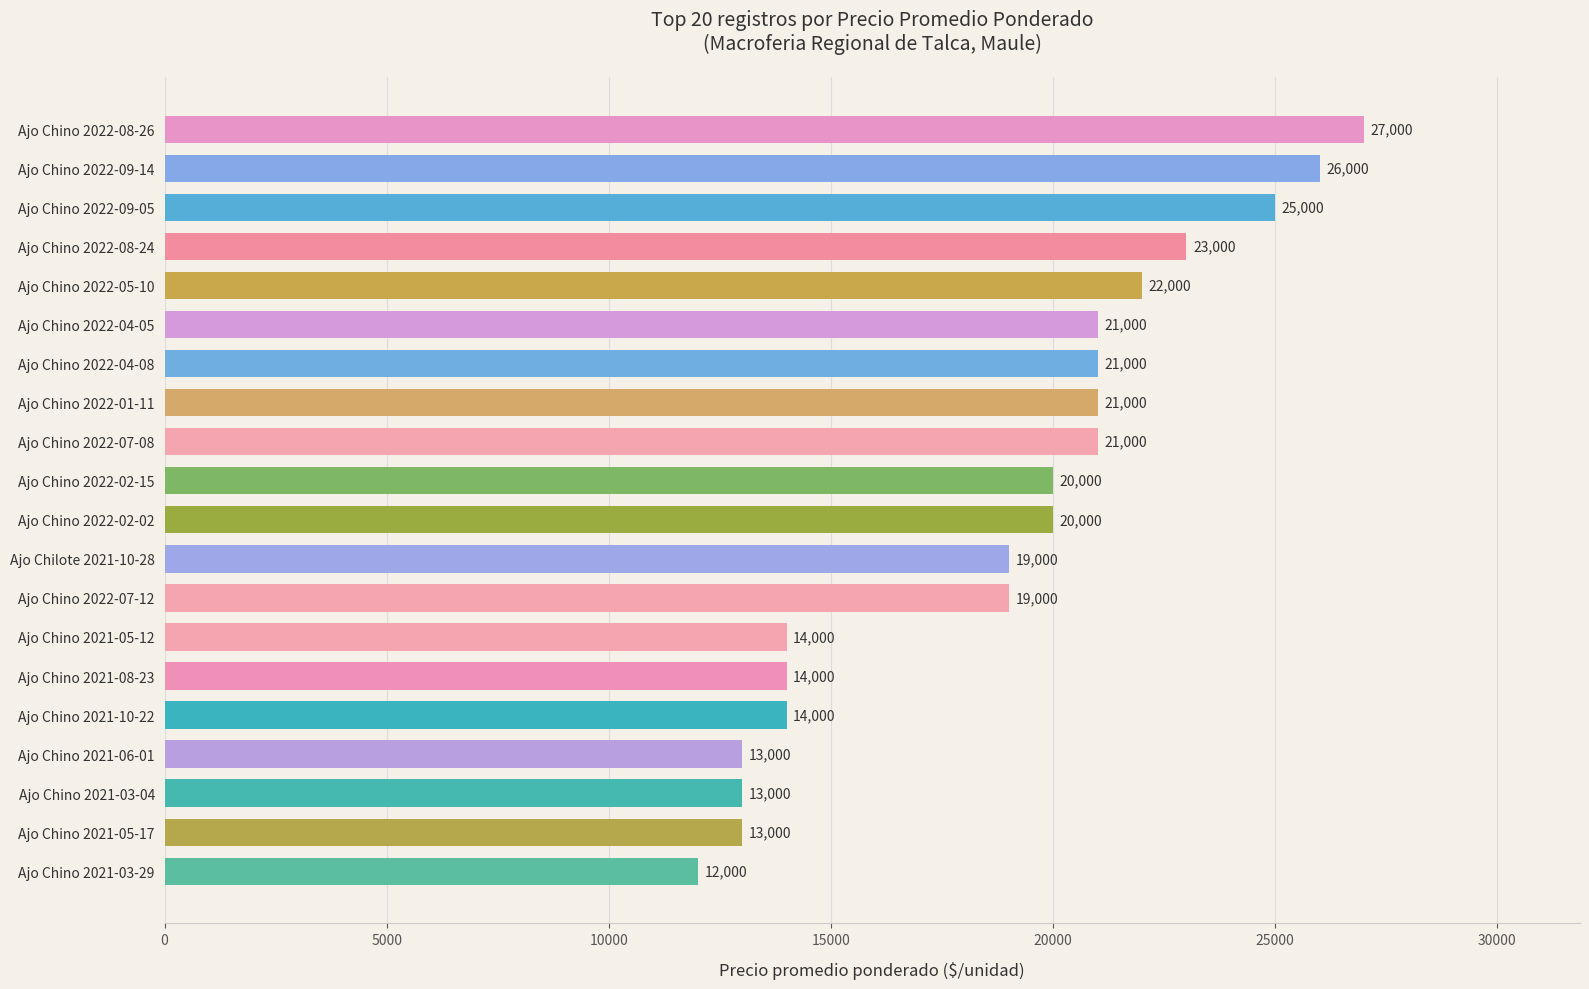

The chart shows a value of 26128 at Ajo Chino 2022-02-15. True or false?

False